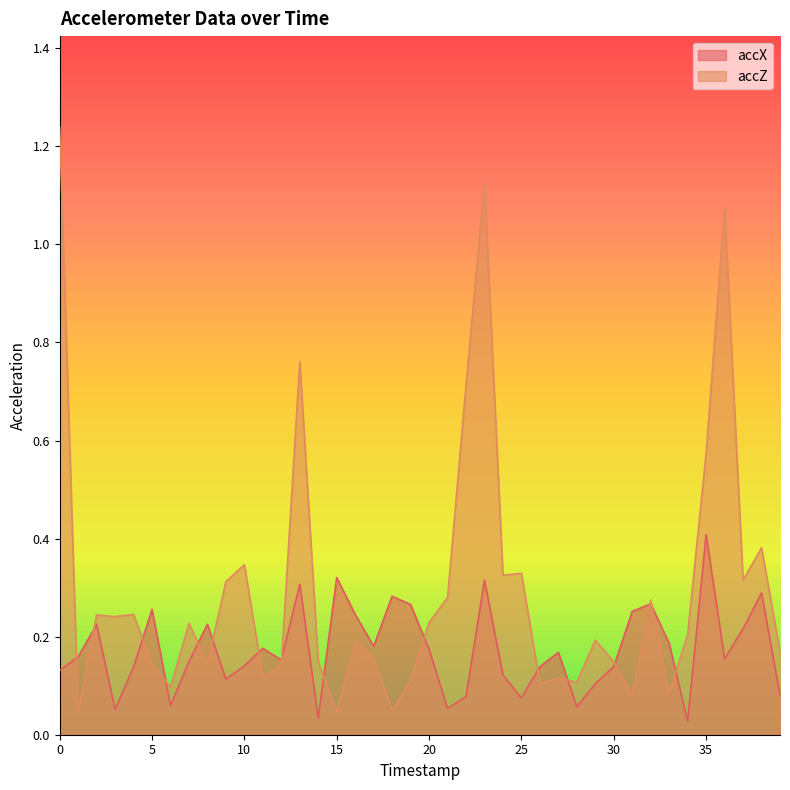

Which series has the widest spread of values?

accZ